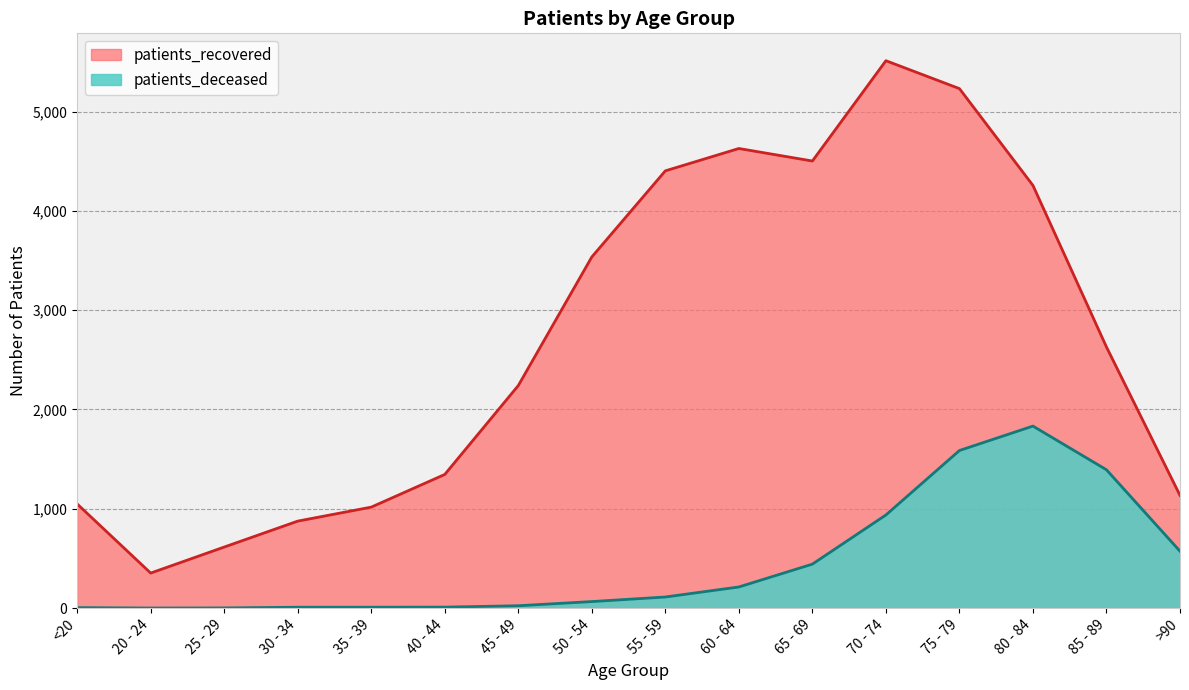

What is the greatest value displayed?

5512